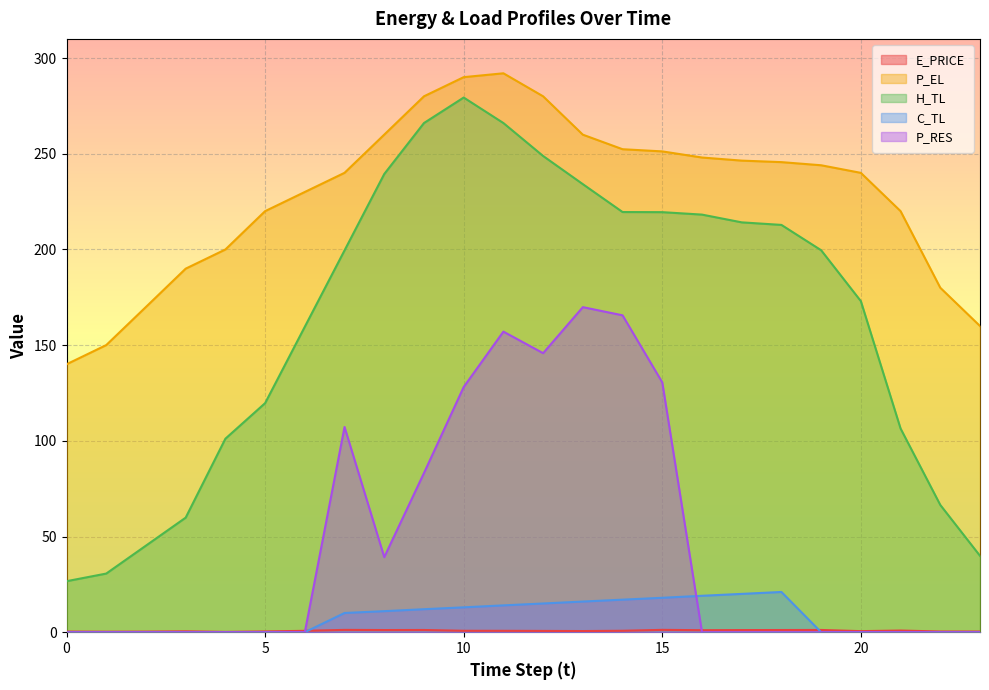

Between 17 and 0, which is larger?

17